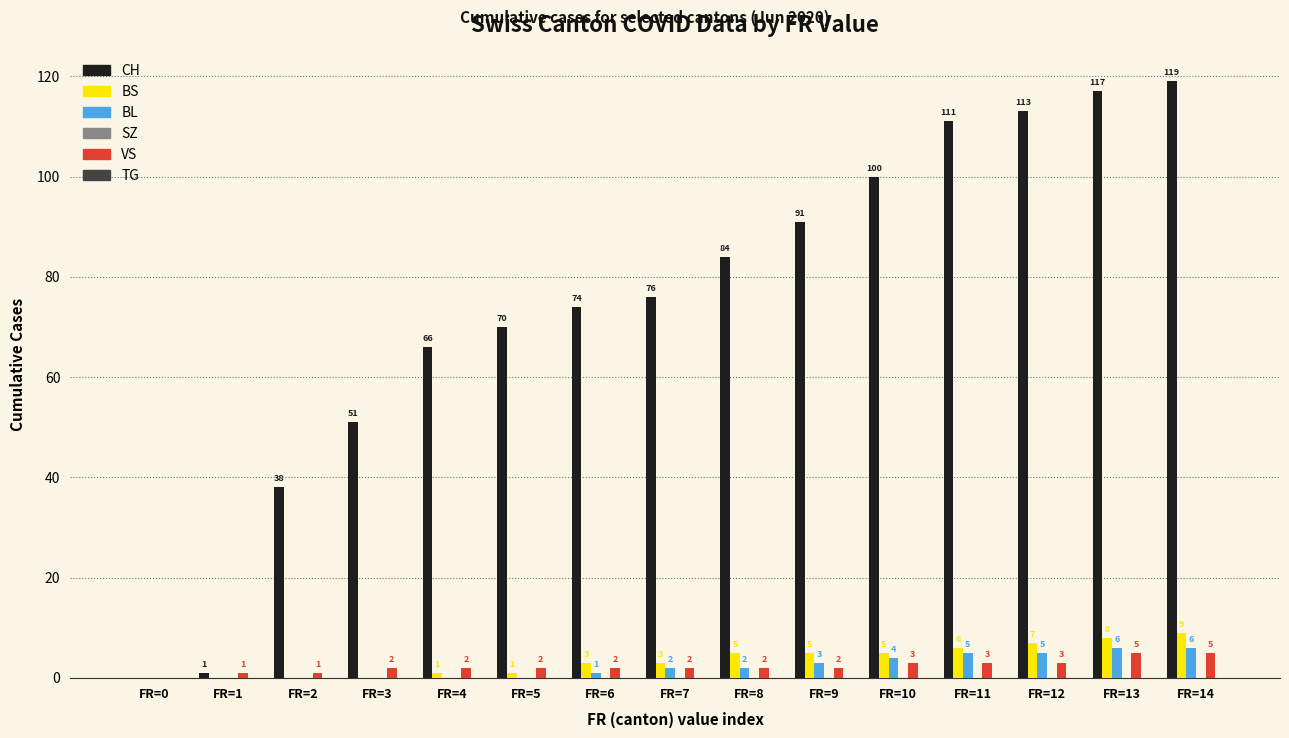

What is the approximate value of BS at FR=5?

1